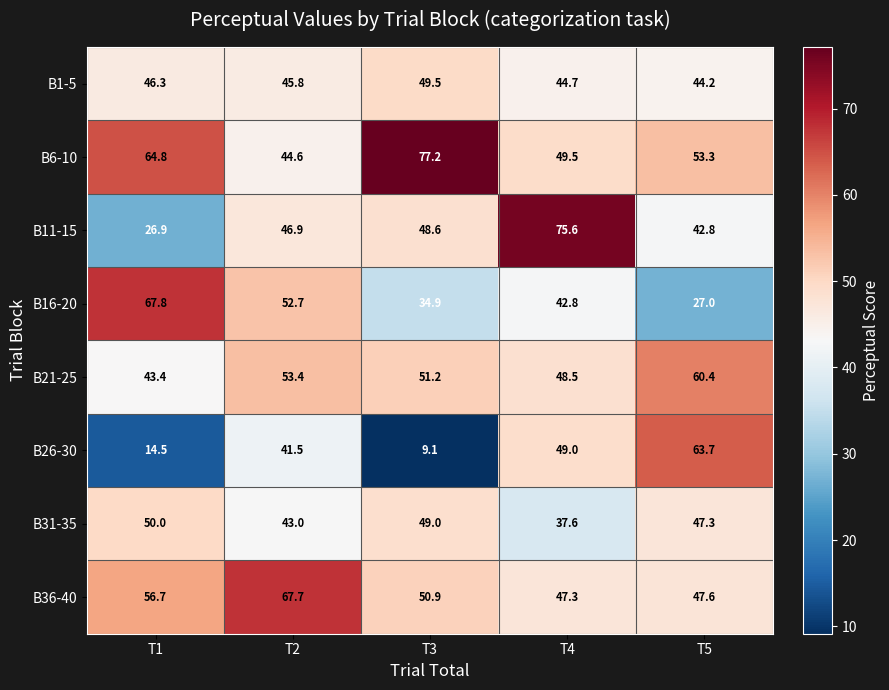

What is the sum of the B6-10 values at T5 and T4?

102.8